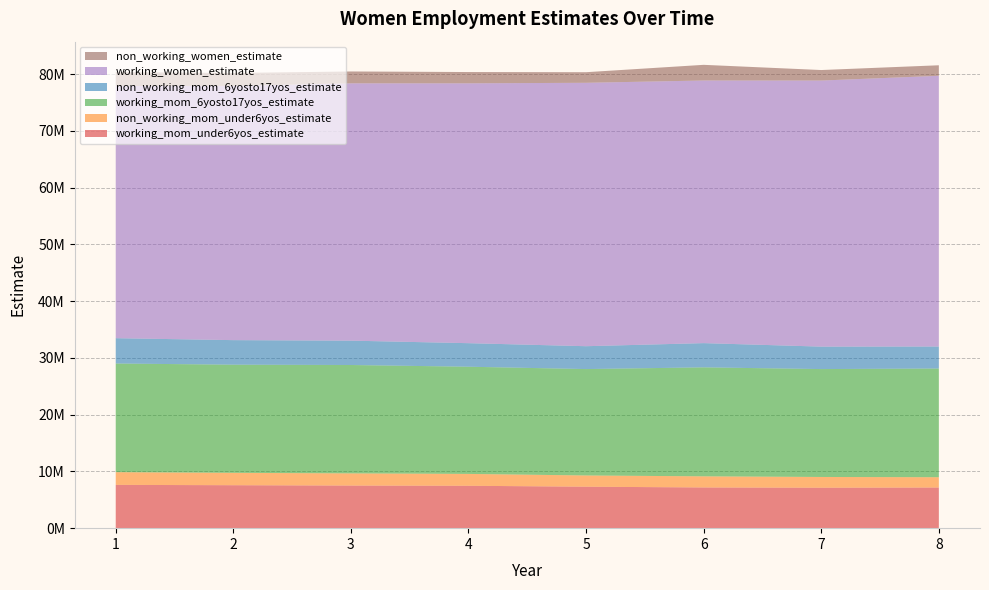

Reading left to right, transcribe all the data shown in this chart.

working_mom_under6yos_estimate: 1=7630279	2=7570447	3=7510145	4=7471116	5=7307933	6=7173770	7=7129347	8=7164382
non_working_mom_under6yos_estimate: 1=2240222	2=2179535	3=2146461	4=2090499	5=1980176	6=1960309	7=1893955	8=1815925
working_mom_6yosto17yos_estimate: 1=19150433	2=19064670	3=19100597	4=18892165	5=18752364	6=19209291	7=19016647	8=19159167
non_working_mom_6yosto17yos_estimate: 1=4461443	2=4325628	3=4292939	4=4149614	5=4029150	6=4268663	7=3956721	8=3877280
working_women_estimate: 1=44442667	2=44813924	3=45348594	4=45797066	5=46425342	6=46285986	7=46893564	8=47711940
non_working_women_estimate: 1=2451225	2=2271321	3=2092553	4=1989597	5=1866723	6=2762602	7=1853305	8=1854995